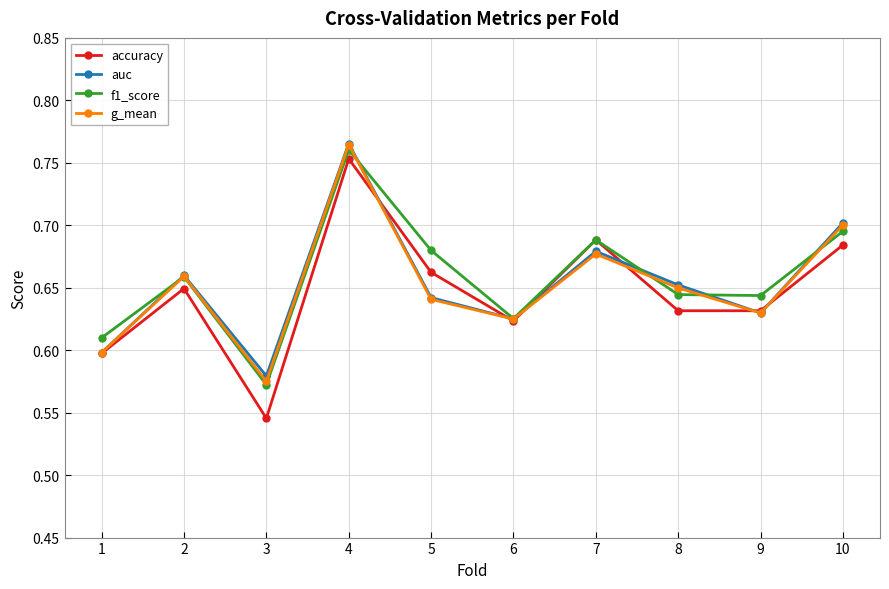

Count the f1_score values in the range 0 to 1.

10